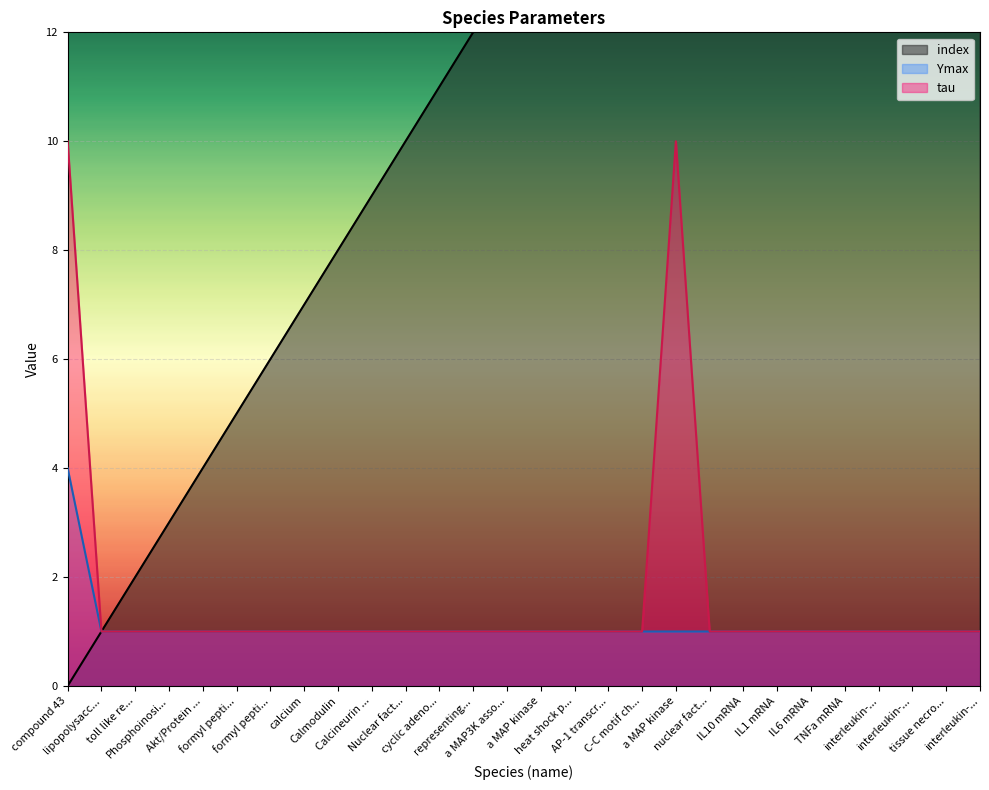

What is the difference between the index values at IL1 mRNA and C-C motif ch...?

4